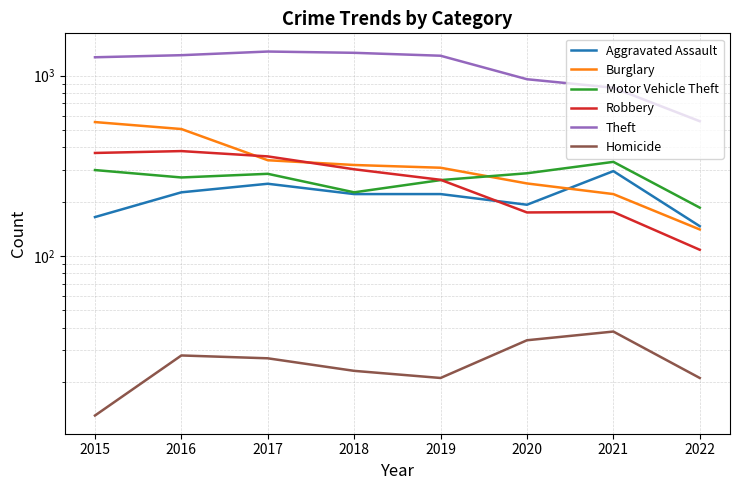

How many interior local valleys does the Motor Vehicle Theft series have?

2